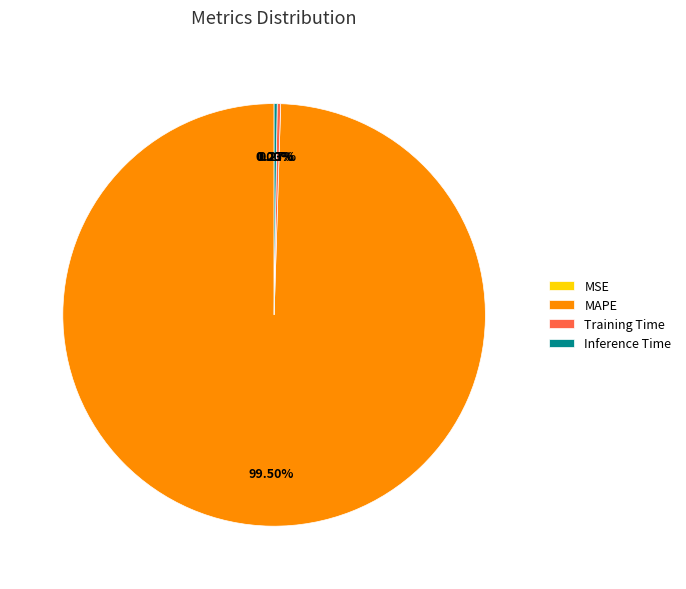

Does MAPE account for over 50% of the chart?

Yes